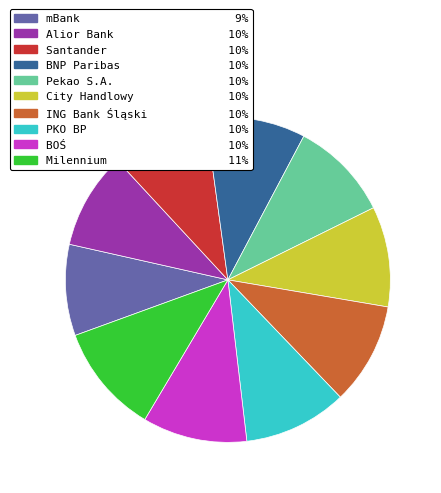

Does mBank account for over 50% of the chart?

No